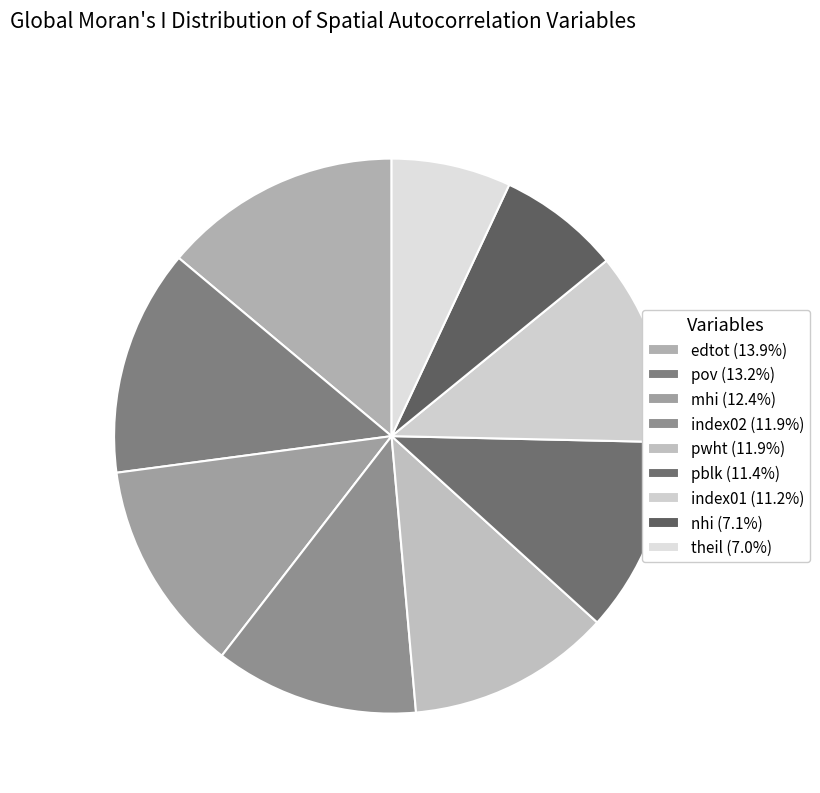

Count the number of slices in the pie.

9